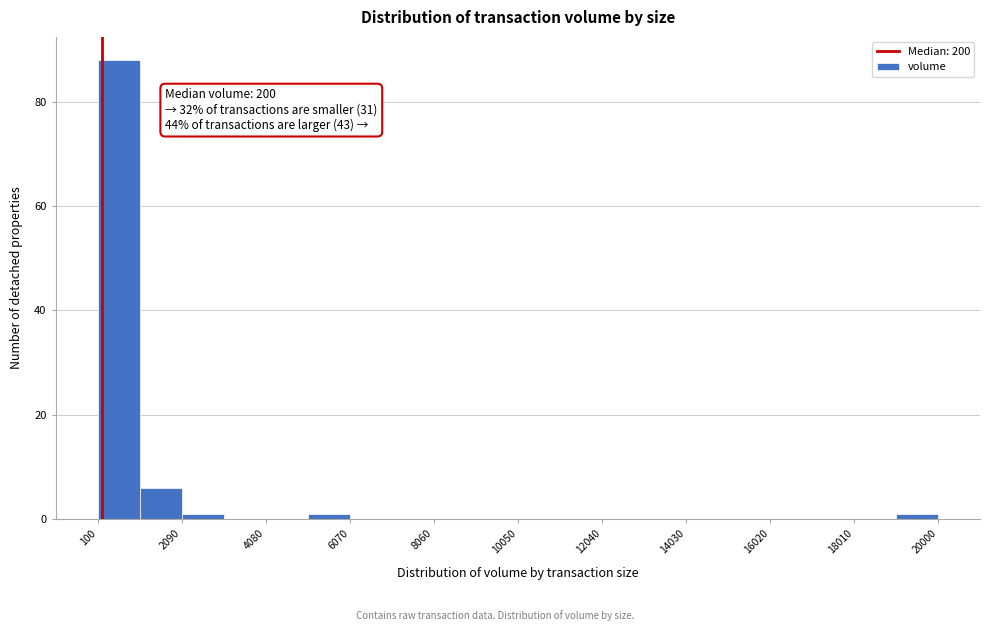

Over which range of the x-axis is the bar tallest?

200 to 1000